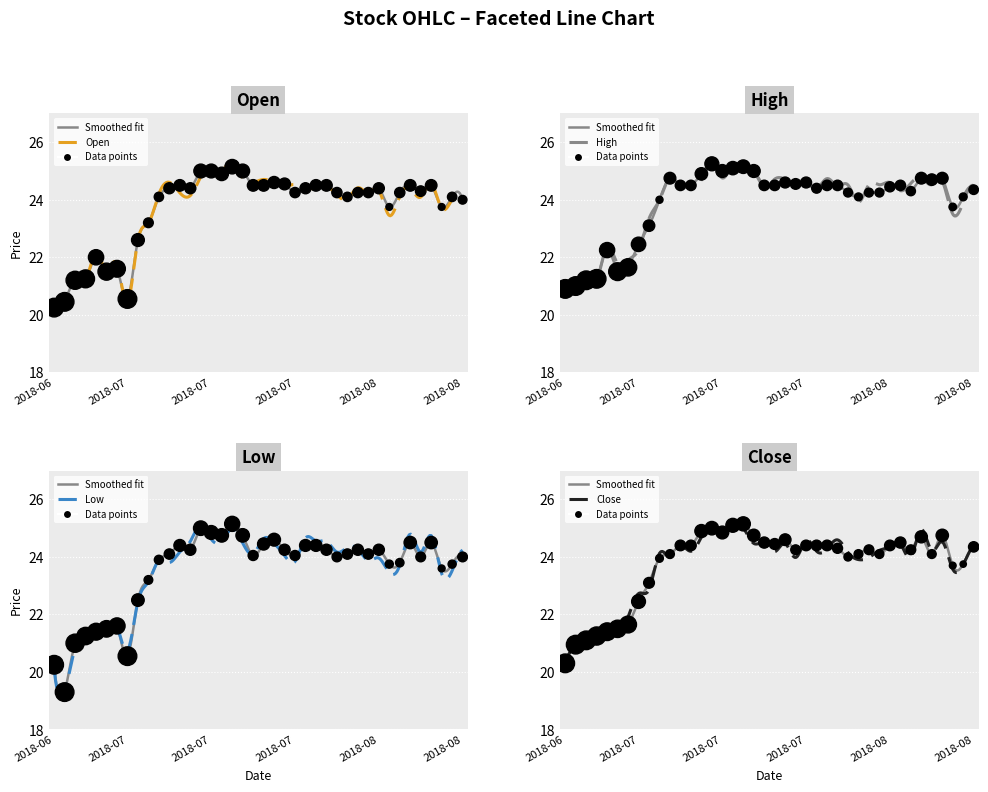

At which category is the sum across all series the highest?

2018-07-16